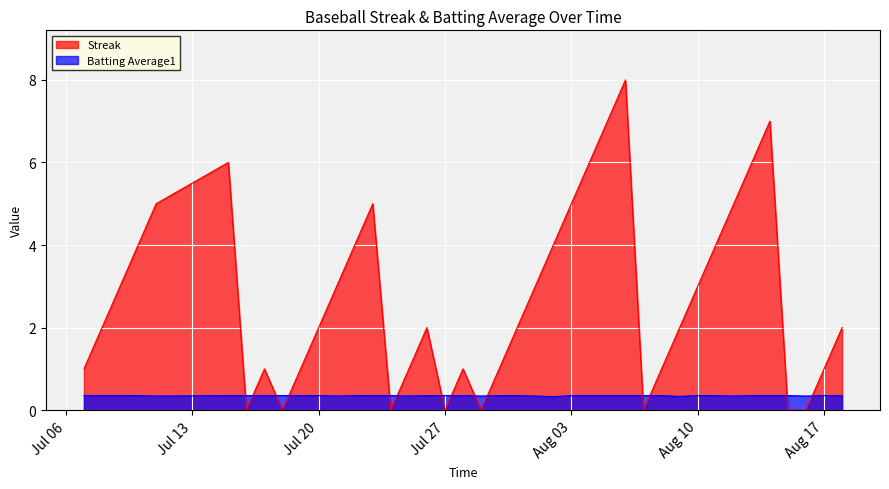

The value of Streak at Jul 27 is 0.0. True or false?

True